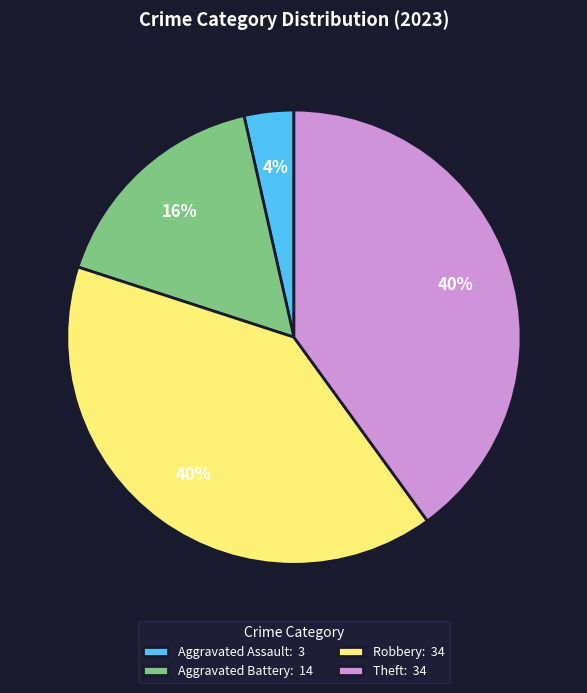

Is there any slice that represents more than half of the pie?

No